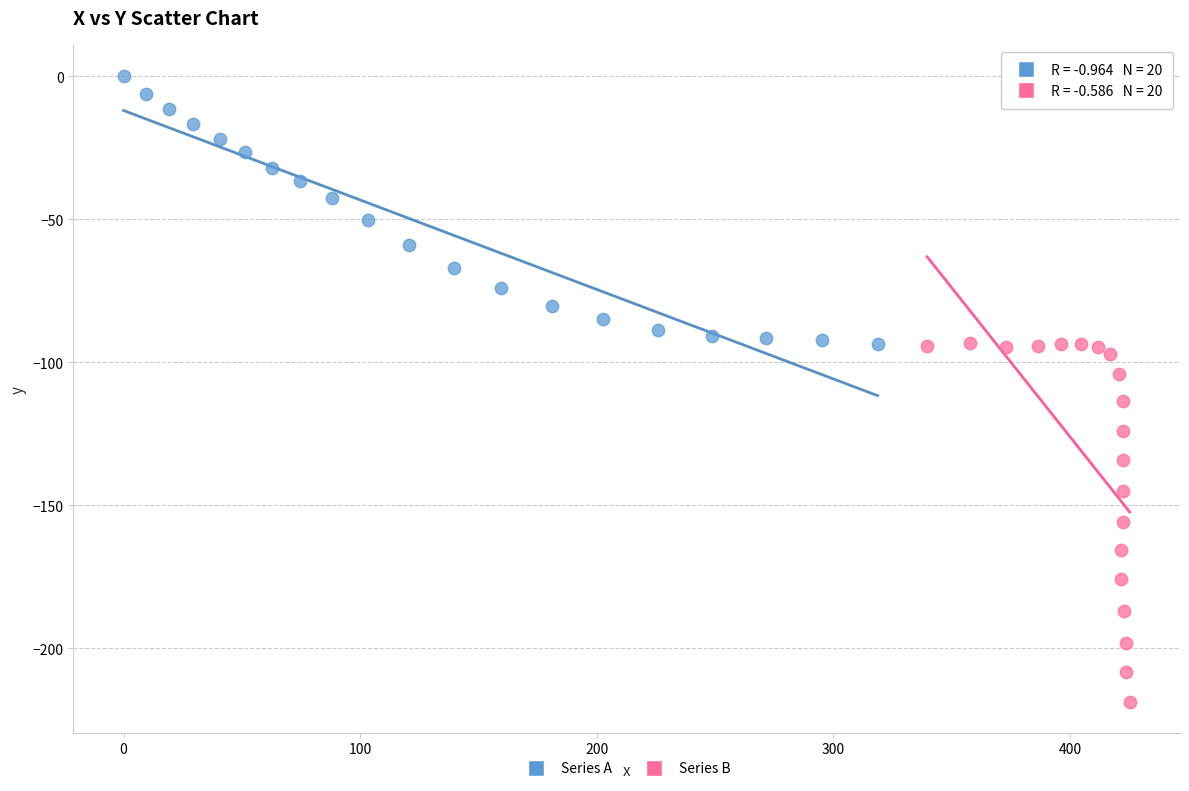

Which series reaches the minimum Y coordinate?

Series B